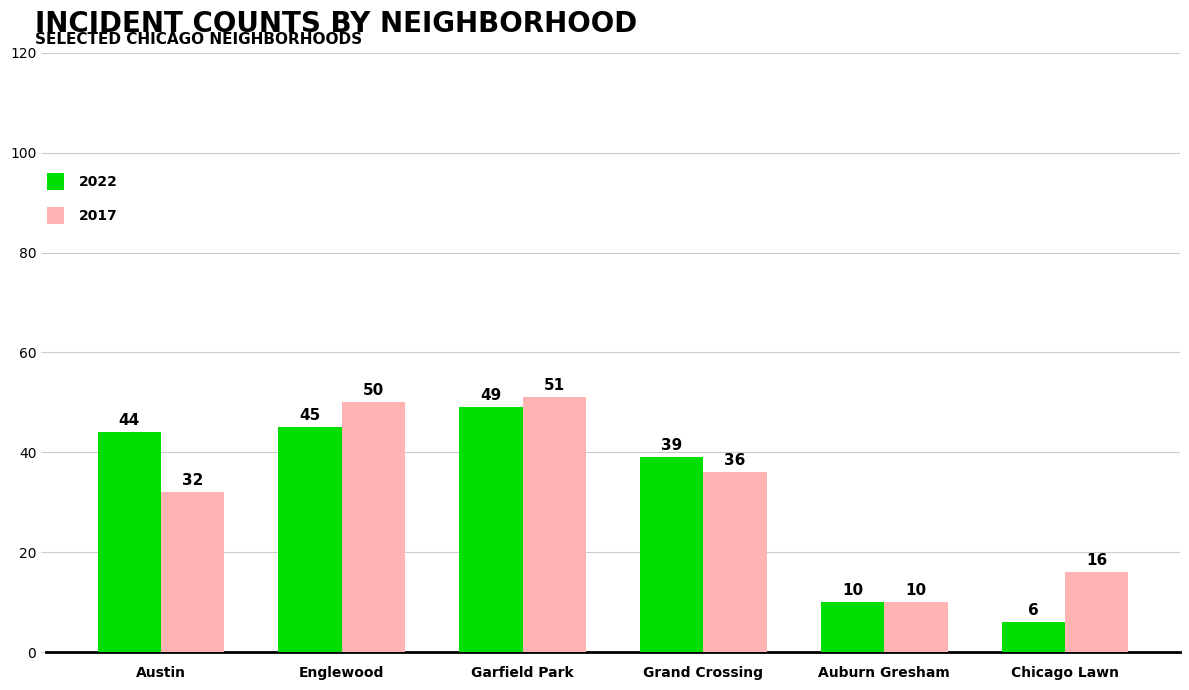

What is the total value across all series at Englewood?

95